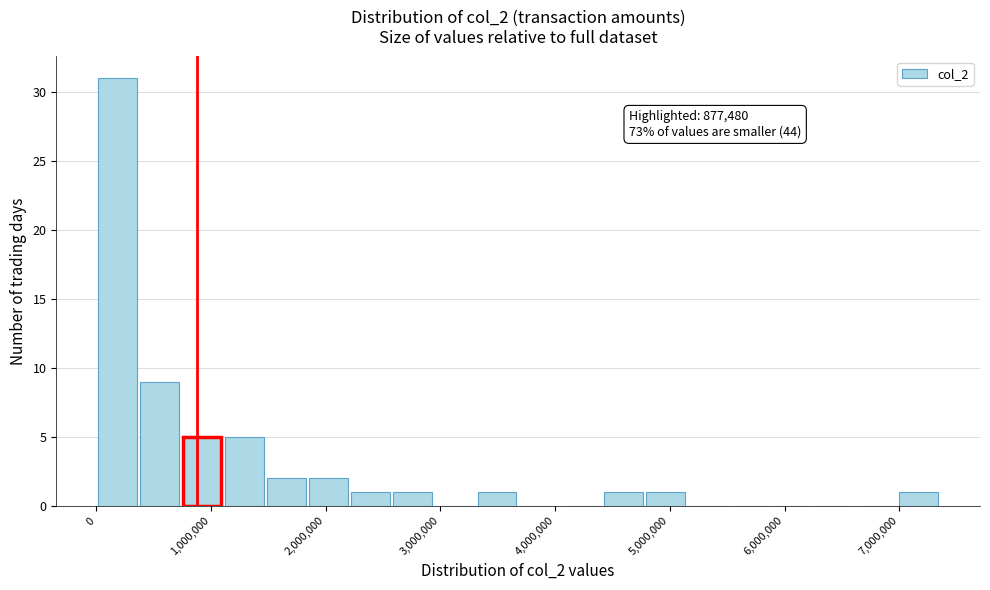

Read against the x-axis, roughly where is the centre of the tallest bar?

200000